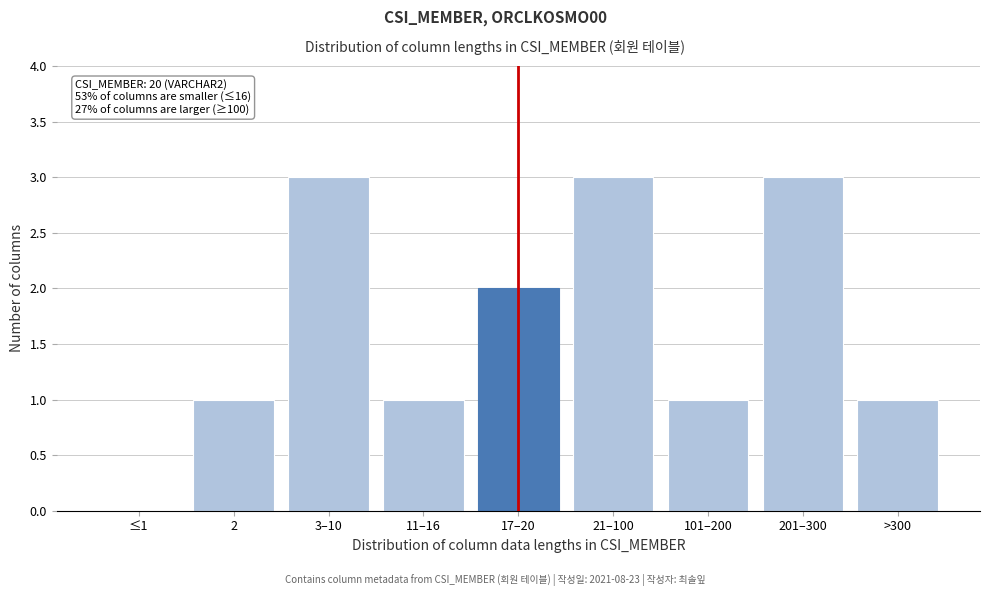

Reading left to right, transcribe all the data shown in this chart.

≤1=0	2=1	3–10=3	11–16=1	17–20=2	21–100=3	101–200=1	201–300=3	>300=1